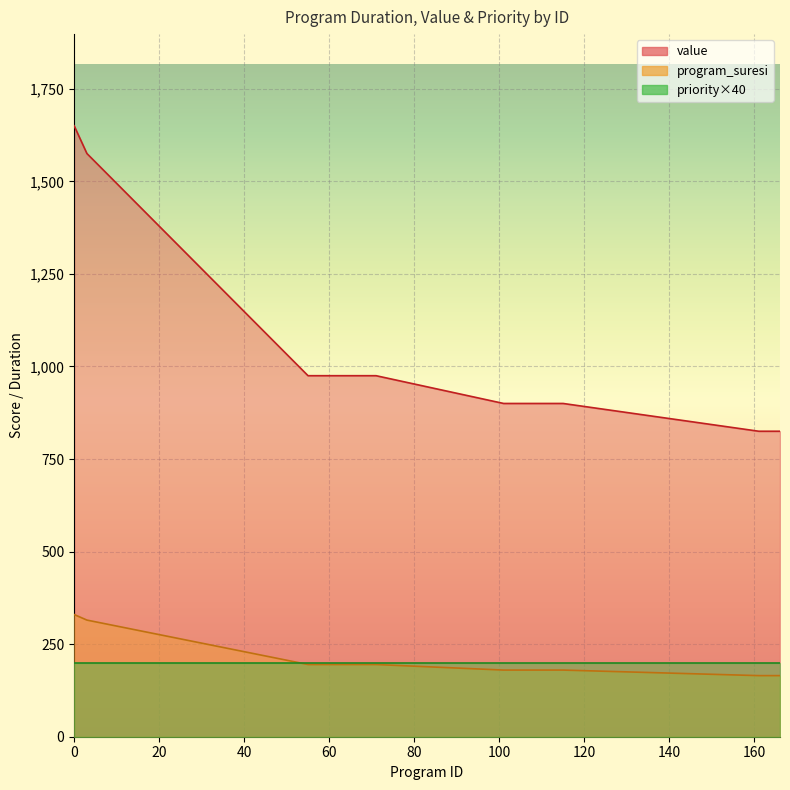

Which category has the lowest value in the value series?

161